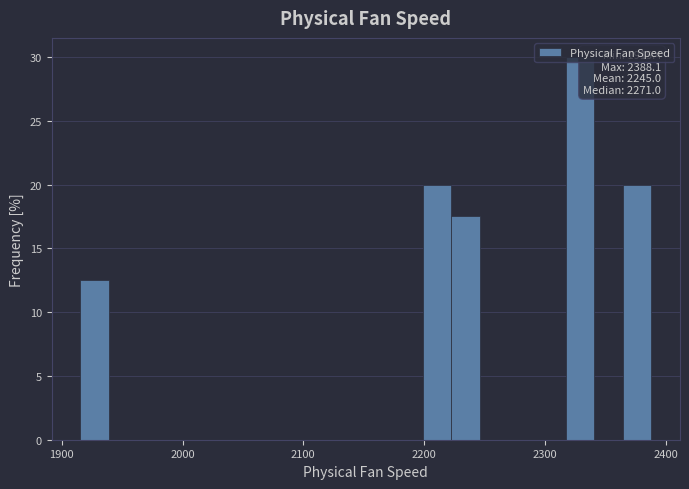

Read against the x-axis, roughly where is the centre of the tallest bar?

2330